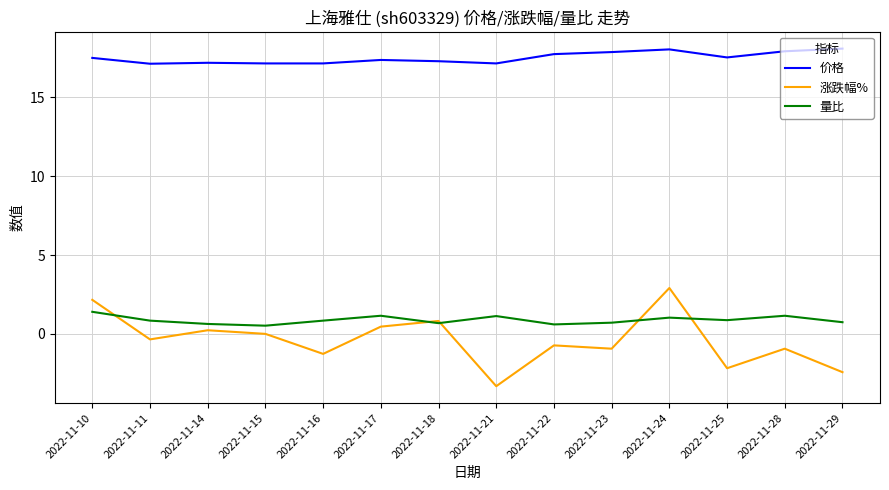

In 量比, how many points are higher than both neighbors (excluding endpoints)?

4